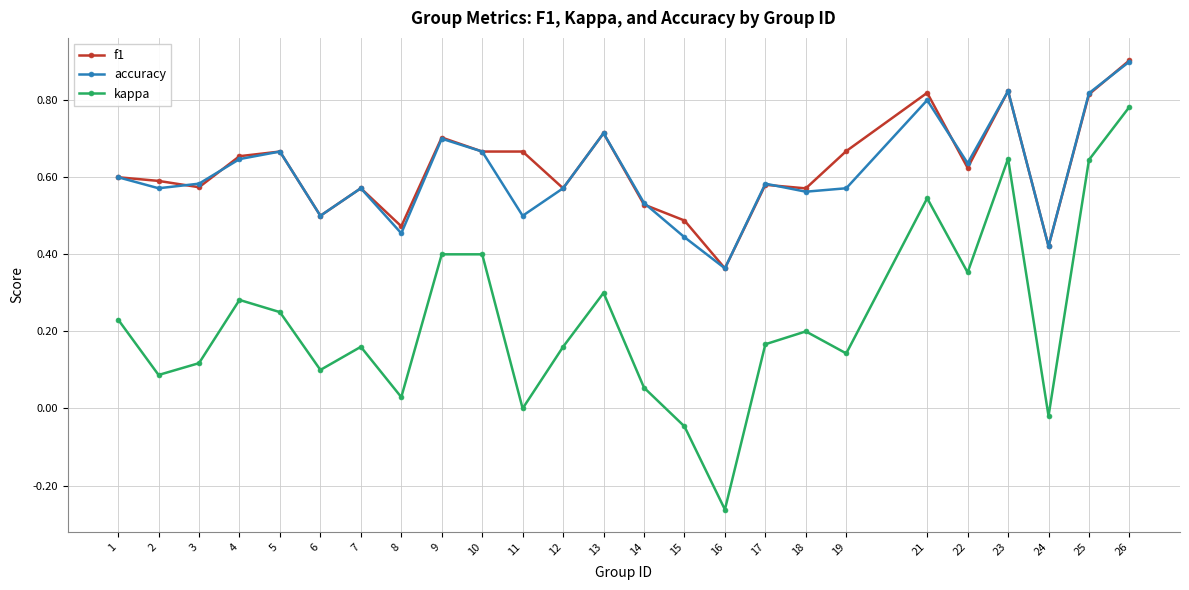

True or false: f1 has a value of 0.7 at 9.

True